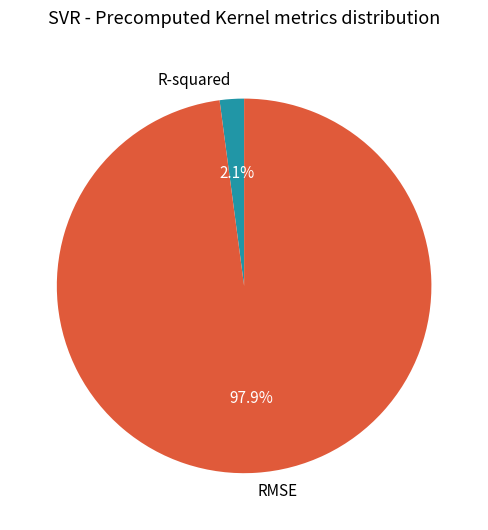

True or false: R-squared accounts for 10% of the total.

False